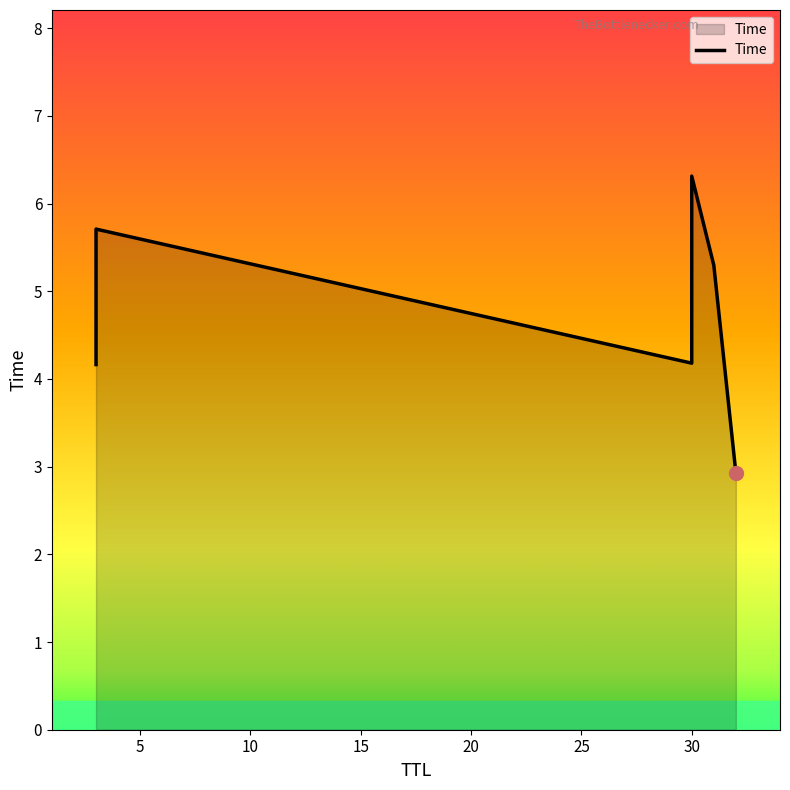

Reading left to right, transcribe all the data shown in this chart.

32=2.9	3=4.2	30=4.2	31=5.3	3=5.7	30=6.3